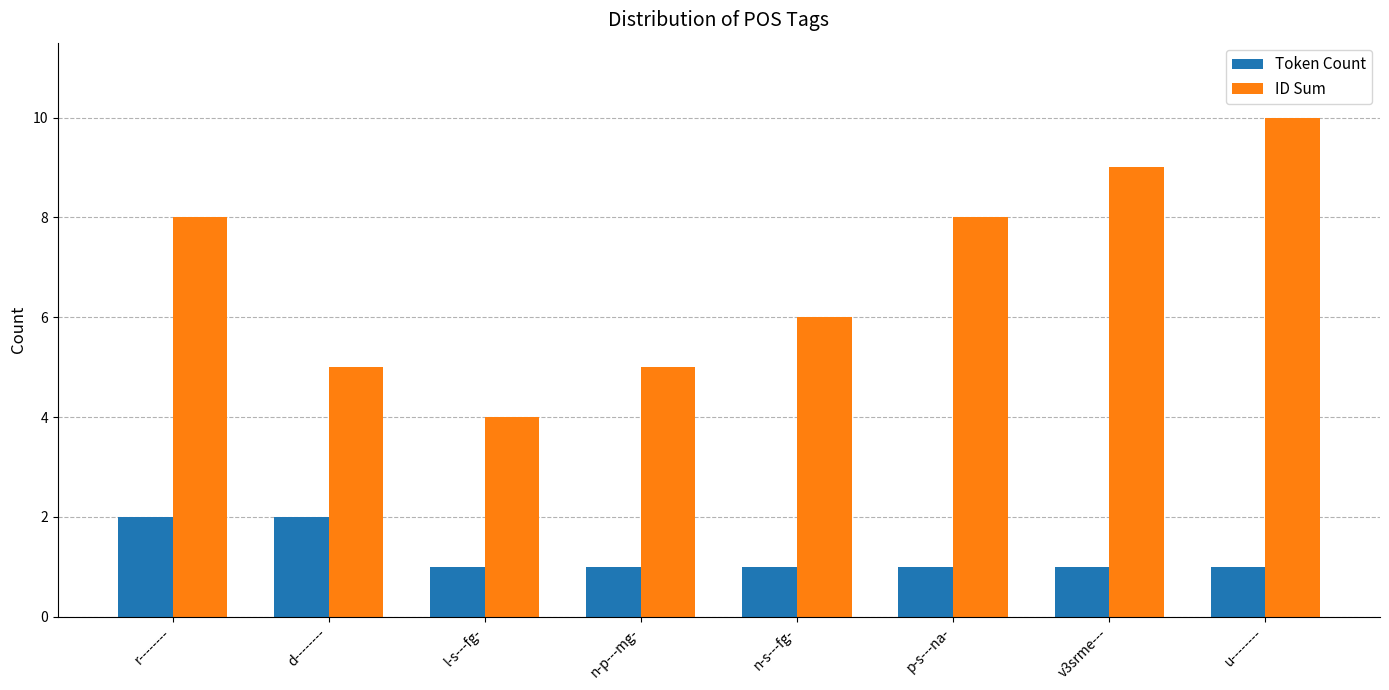

What is the greatest value displayed?

10